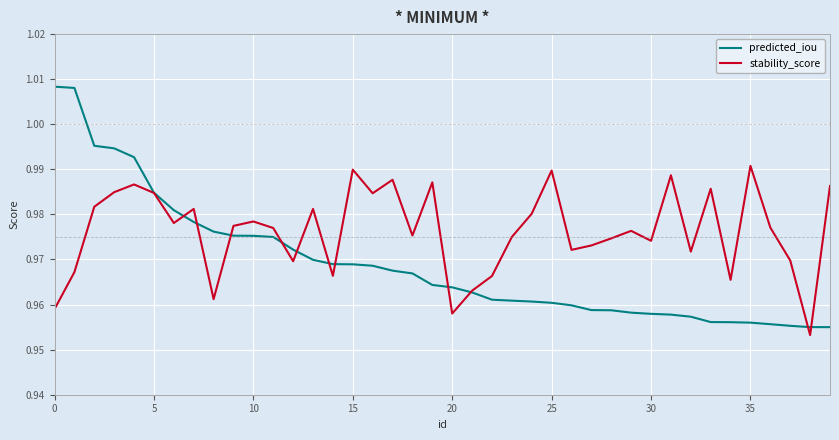

Which series has the largest total across all categories?

stability_score